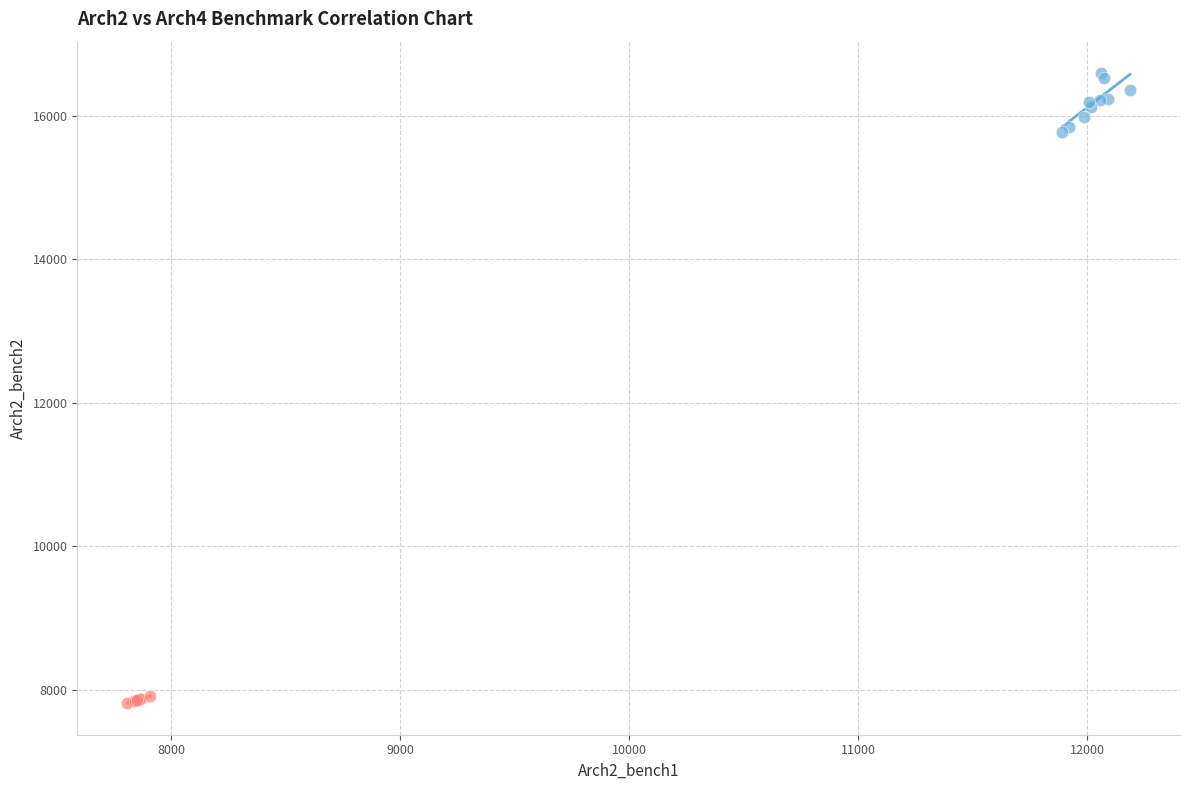

Which series reaches the maximum Y coordinate?

Arch2